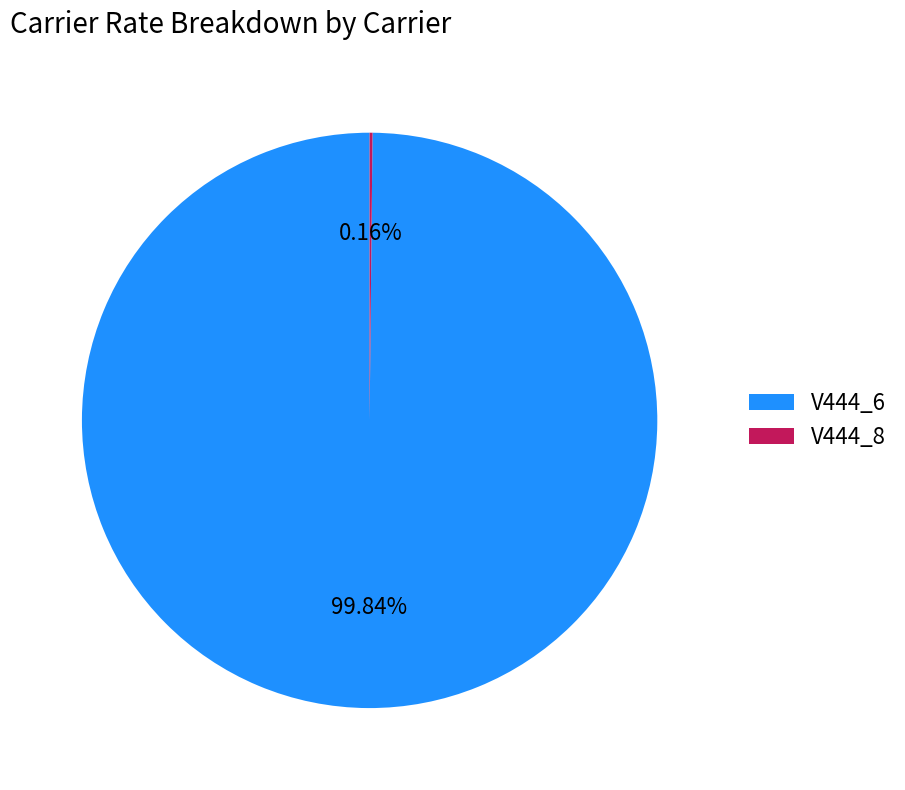

Does V444_6 represent more than half of the total?

Yes